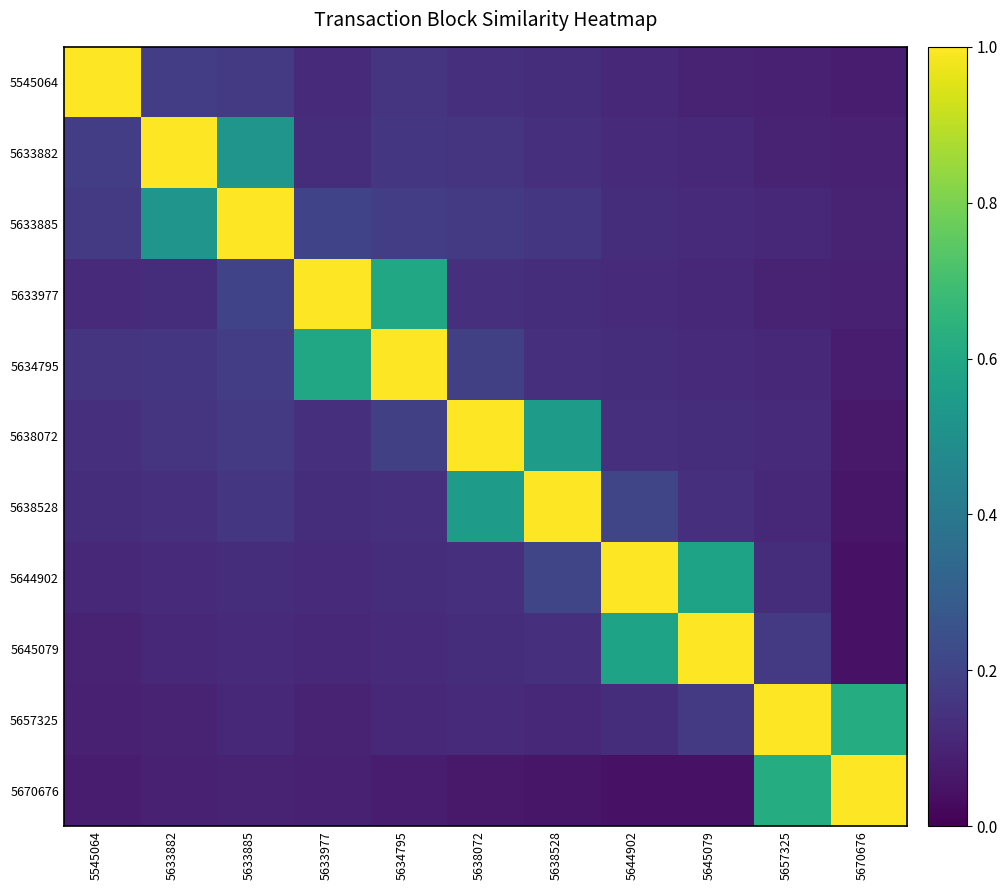

At which category does the chart reach its minimum across all series?

5670676